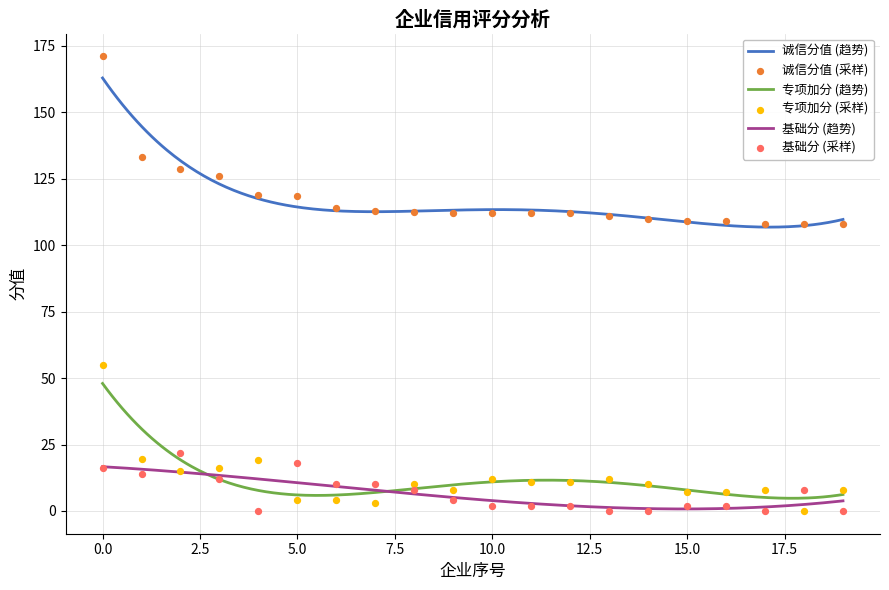

Which series has the largest total across all categories?

诚信分值